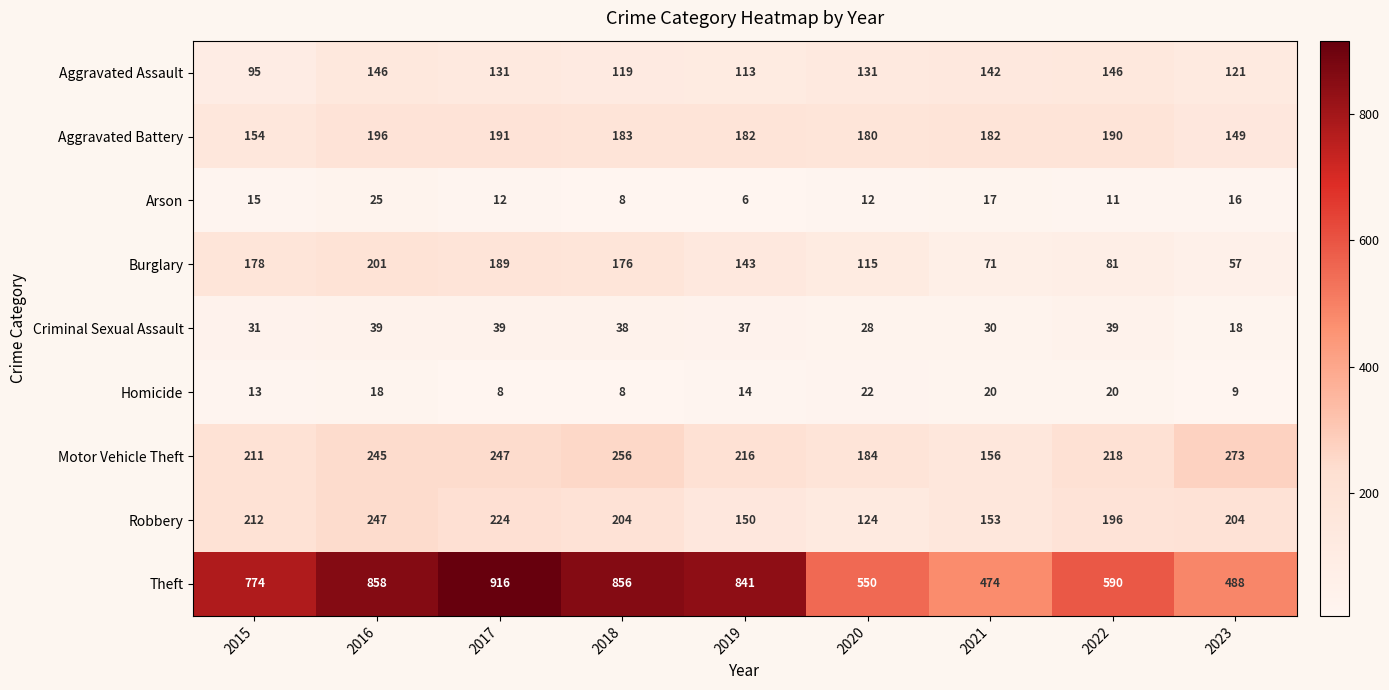

Rank the series by their maximum value, from lowest to highest.

Homicide, Arson, Criminal Sexual Assault, Aggravated Assault, Aggravated Battery, Burglary, Robbery, Motor Vehicle Theft, Theft